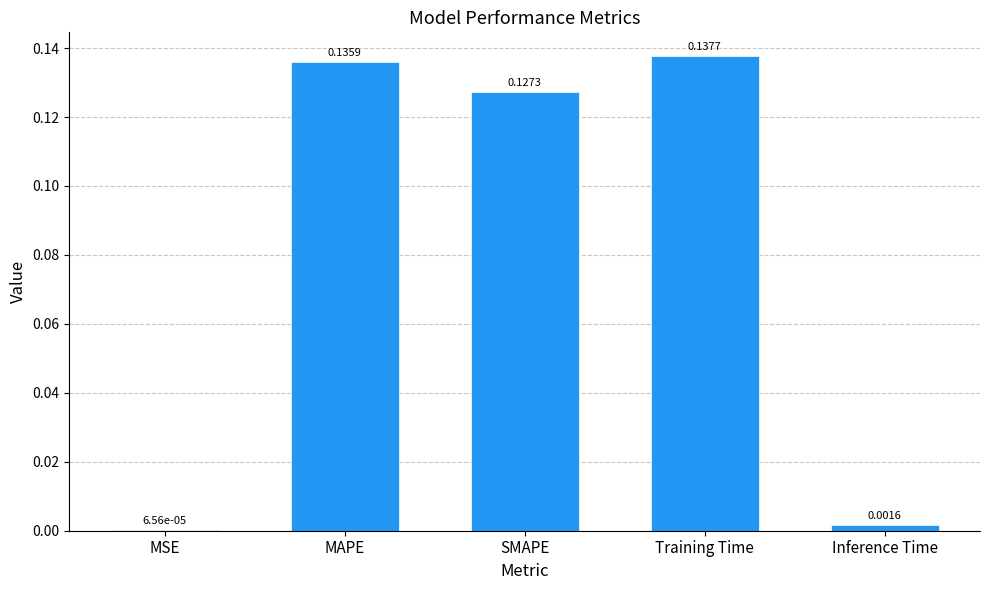

What is the sum of all values?

0.4